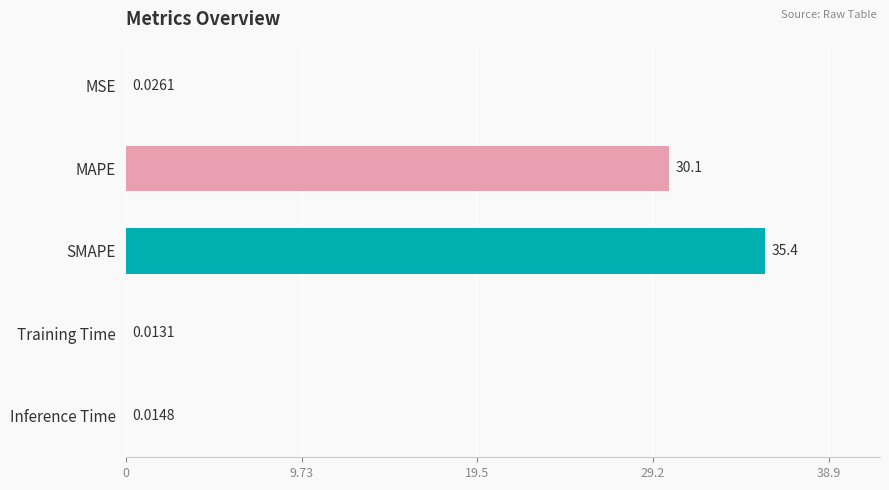

What is the sum of all values?

65.5